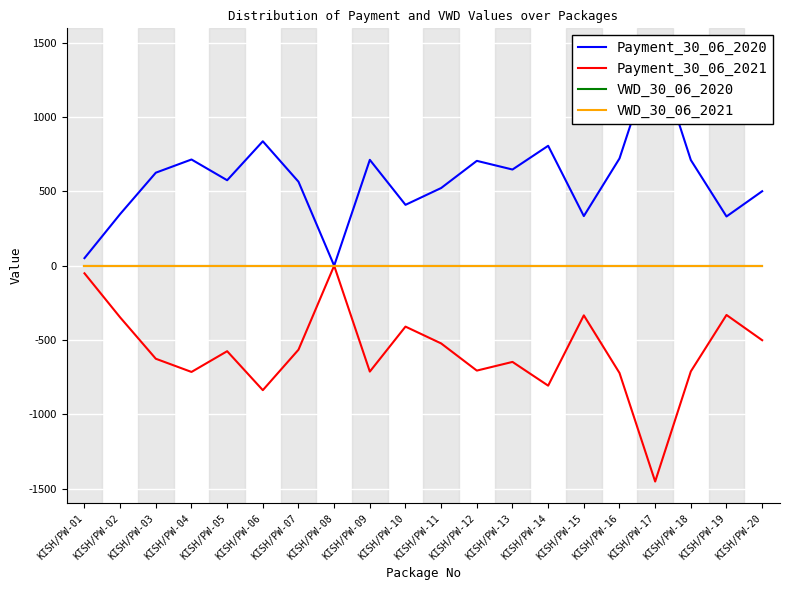

True or false: VWD_30_06_2020 and Payment_30_06_2020 intersect in this chart.

False